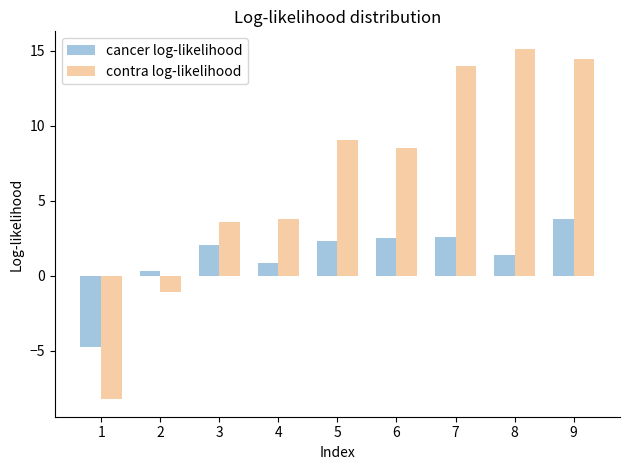

Reading left to right, what are all the values shown in this chart?

cancer log-likelihood: -4.8	0.3	2.1	0.8	2.3	2.5	2.6	1.4	3.8
contra log-likelihood: -8.2	-1.1	3.6	3.8	9.0	8.5	14.0	15.1	14.4